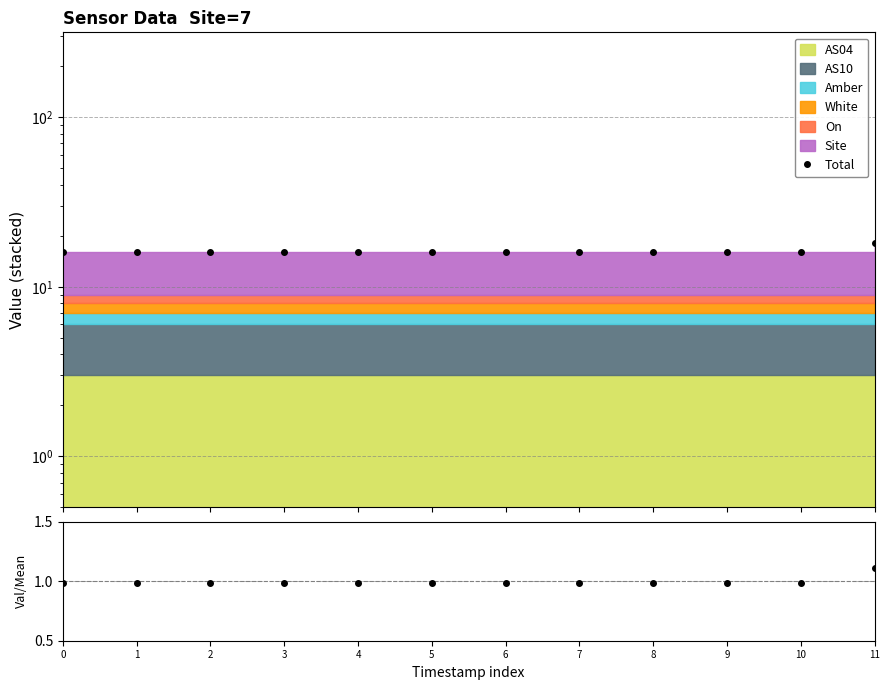

Reading right to left, extract all data points from this chart.

Total: 18.0	16.0	16.0	16.0	16.0	16.0	16.0	16.0	16.0	16.0	16.0	16.0
Total/Mean: 1.1	1.0	1.0	1.0	1.0	1.0	1.0	1.0	1.0	1.0	1.0	1.0